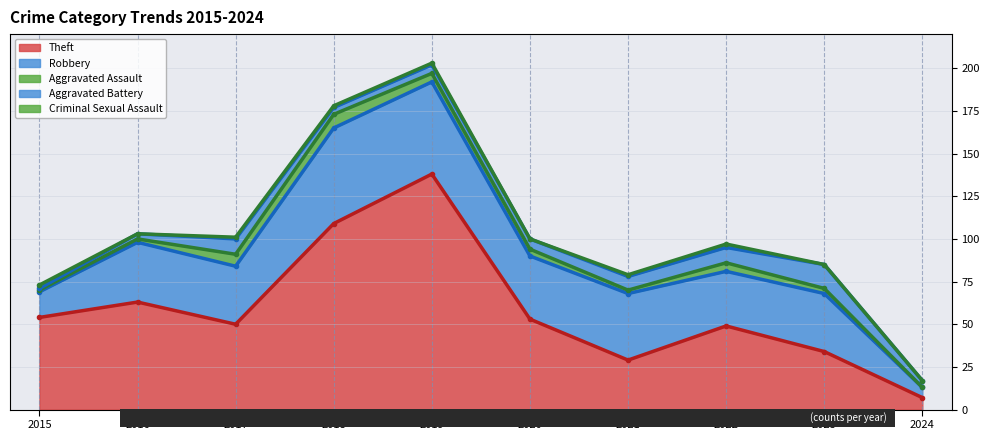

What is the maximum value for Theft?

138